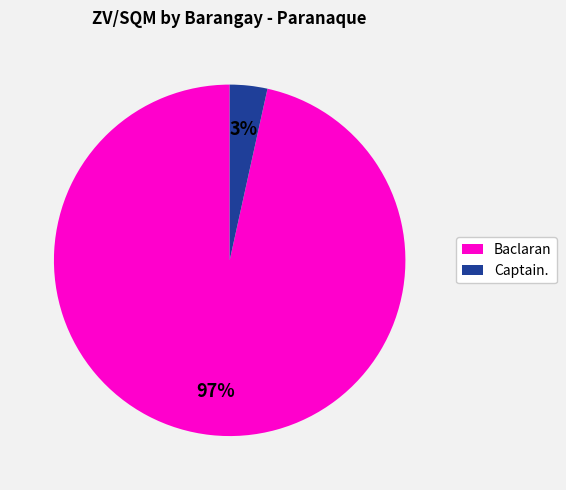

Which slice is the smallest?

Captain.